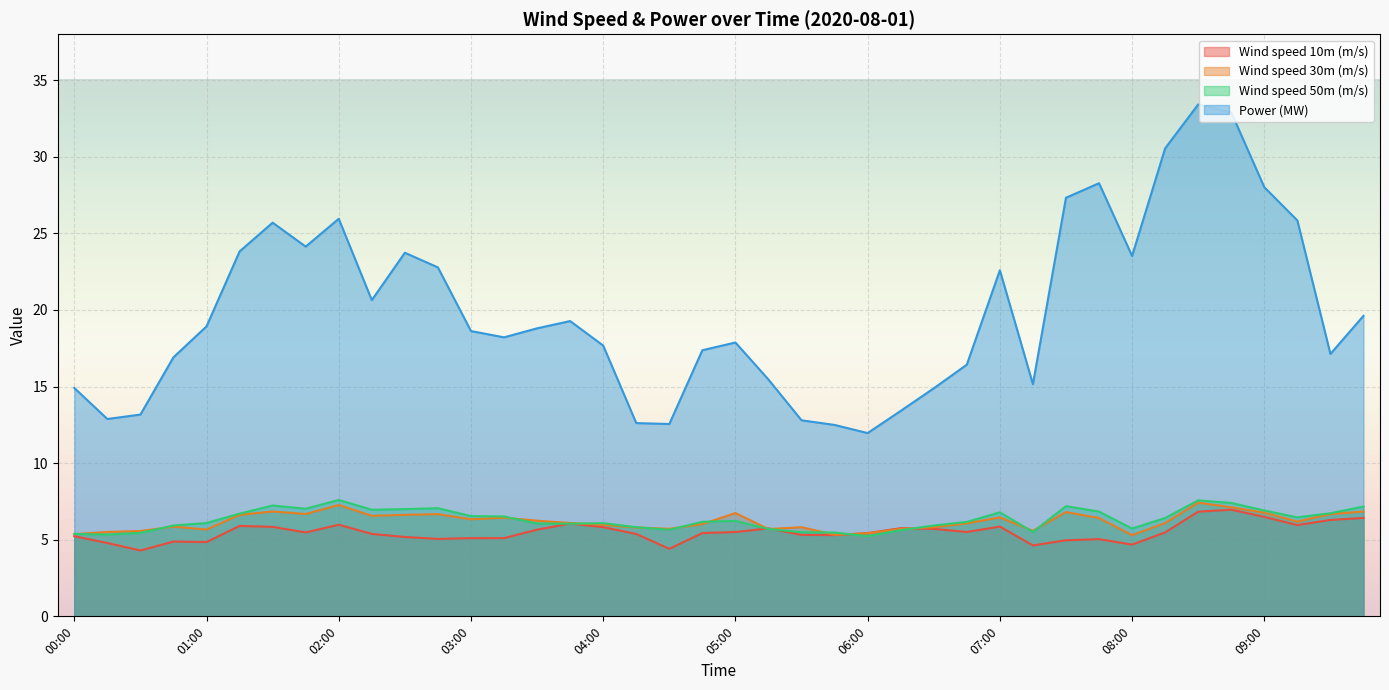

Where is the first local minimum for Wind speed 10m (m/s)?

00:30